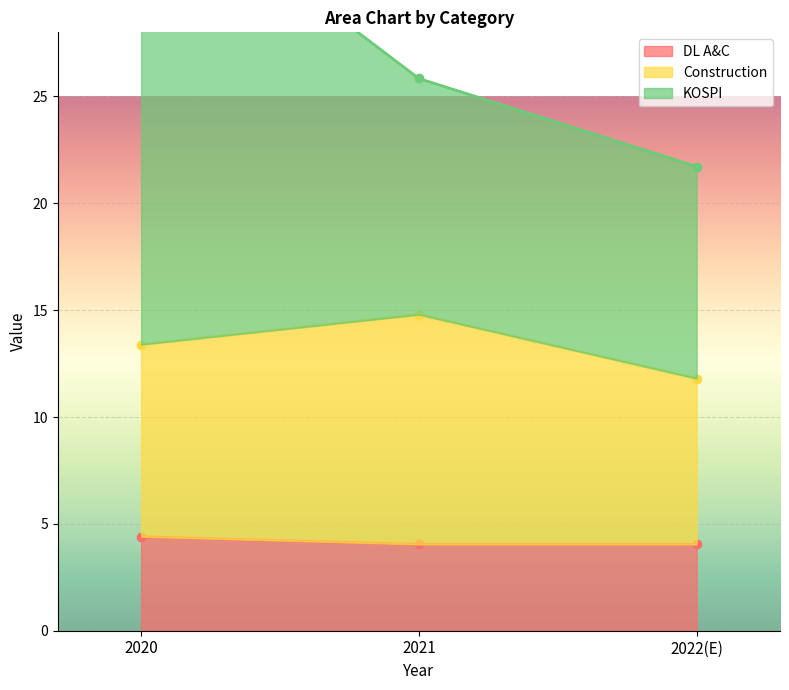

Is it true that Construction equals 6.5 at 2020?

False